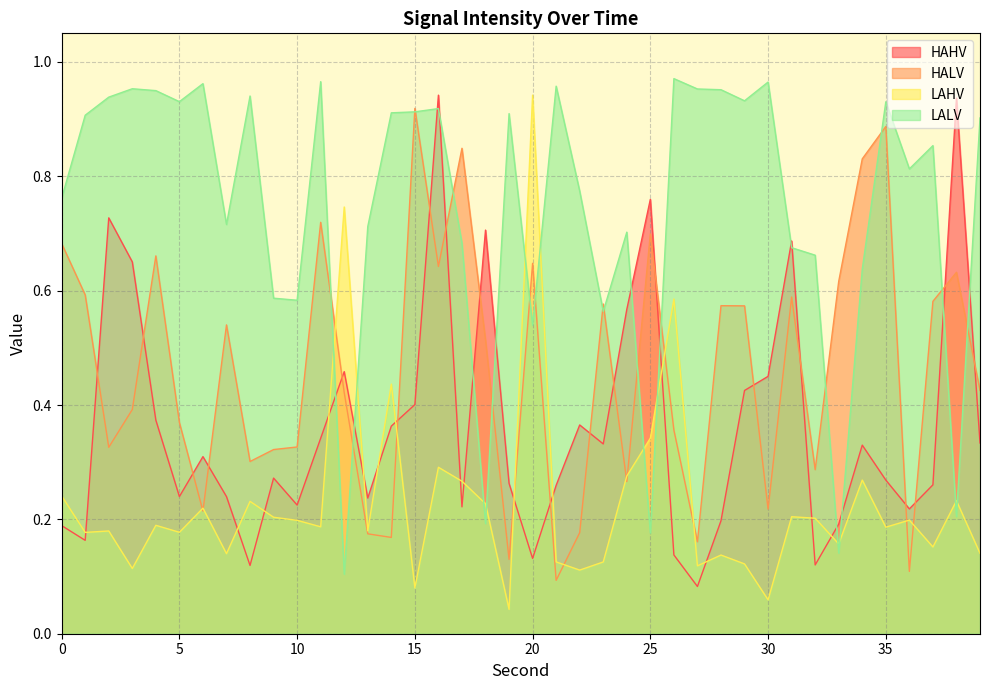

What is the average value of the HALV series?

0.5